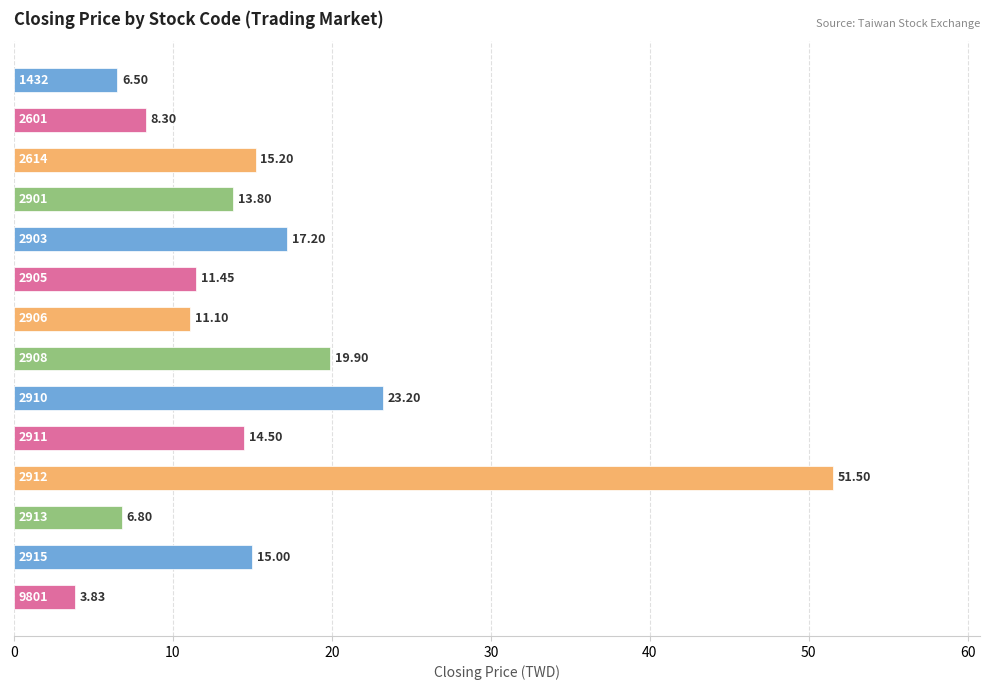

What is the greatest value displayed?

51.5